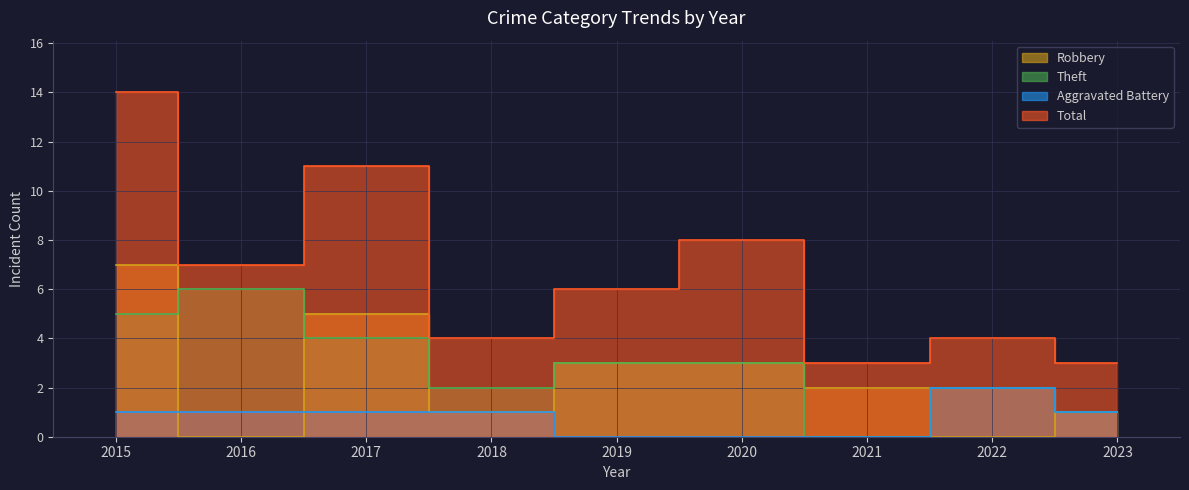

At which category does Theft reach its first local valley?

2018